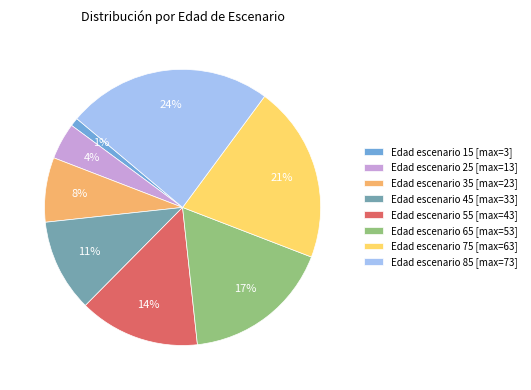

Does Edad escenario 15 [max=3] account for over 50% of the chart?

No